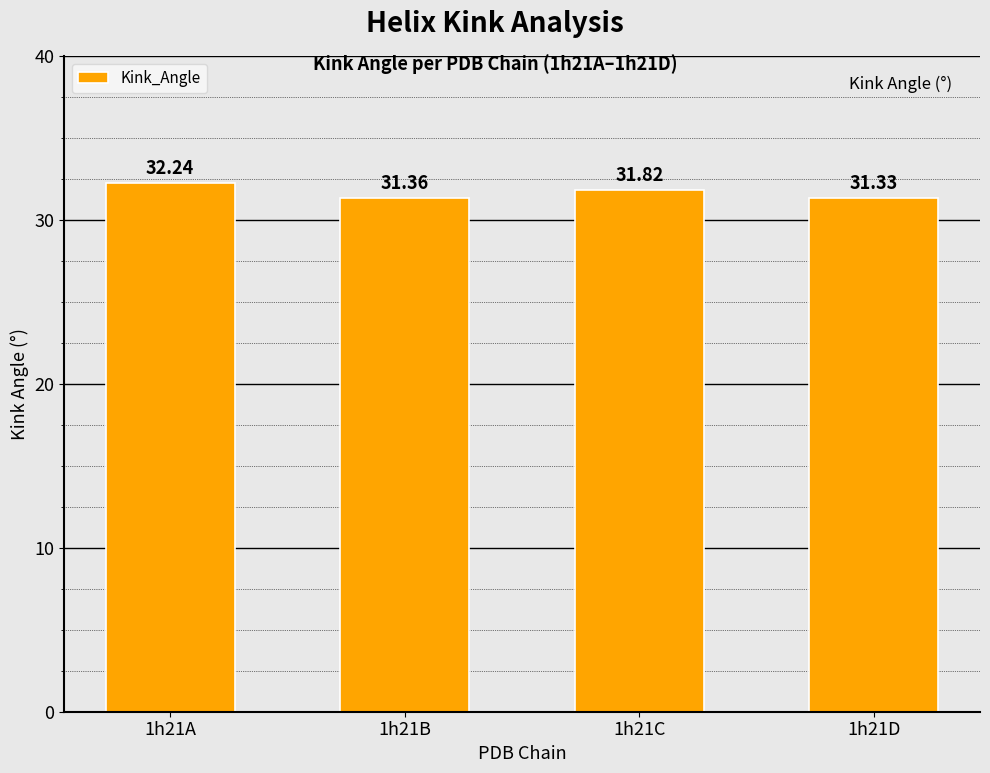

What is the sum of the values at 1h21A and 1h21D?

63.6